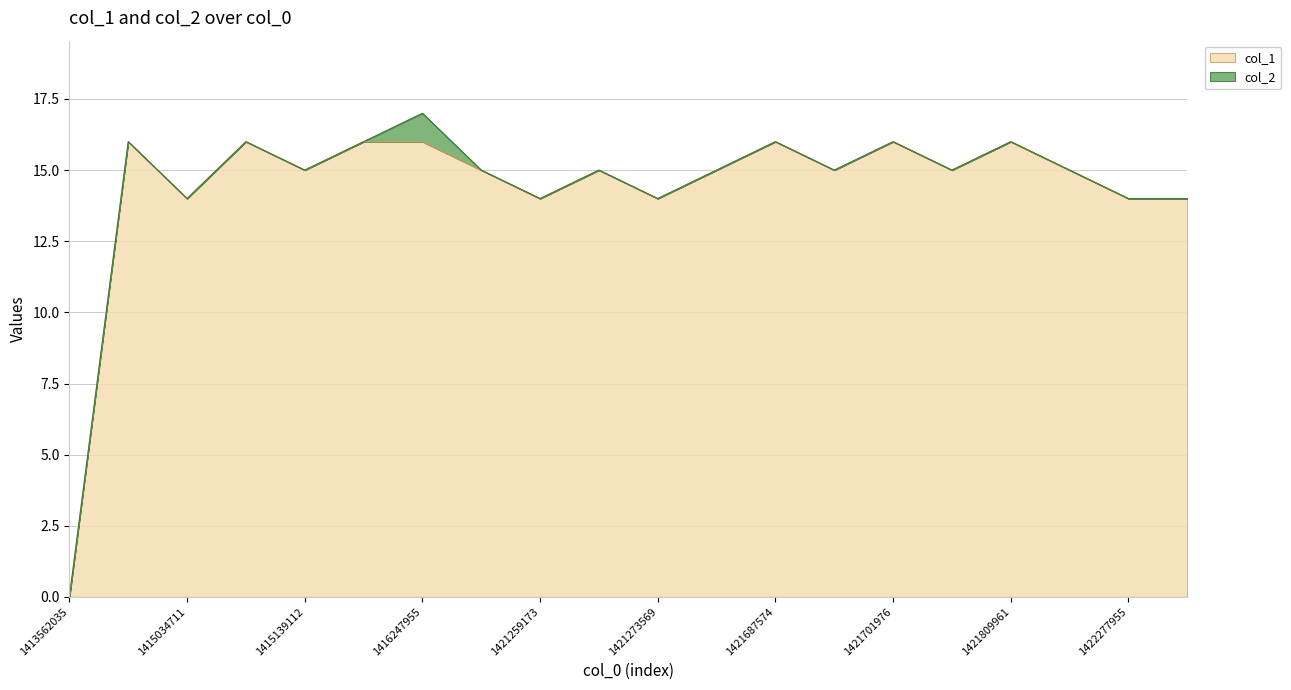

The chart shows a value of 14 at 1421273569. True or false?

True